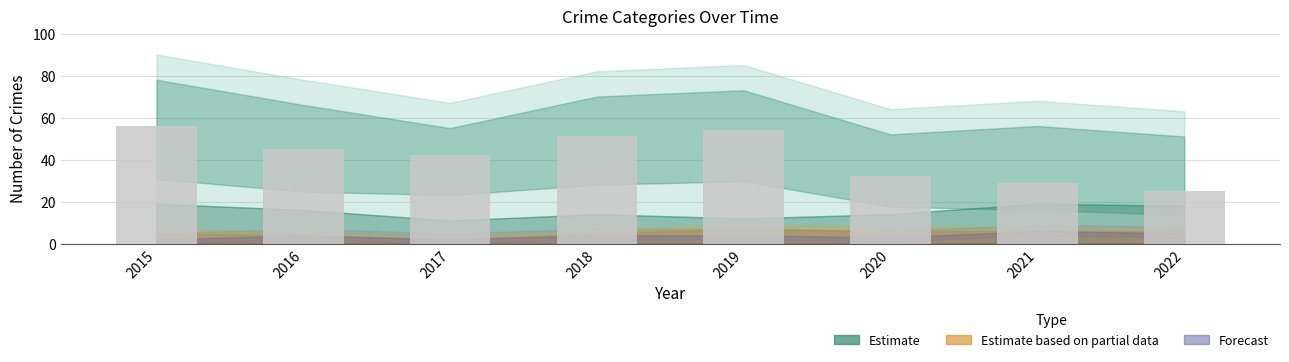

Reading left to right, transcribe all the data shown in this chart.

2015=56	2016=45	2017=42	2018=51	2019=54	2020=32	2021=29	2022=25